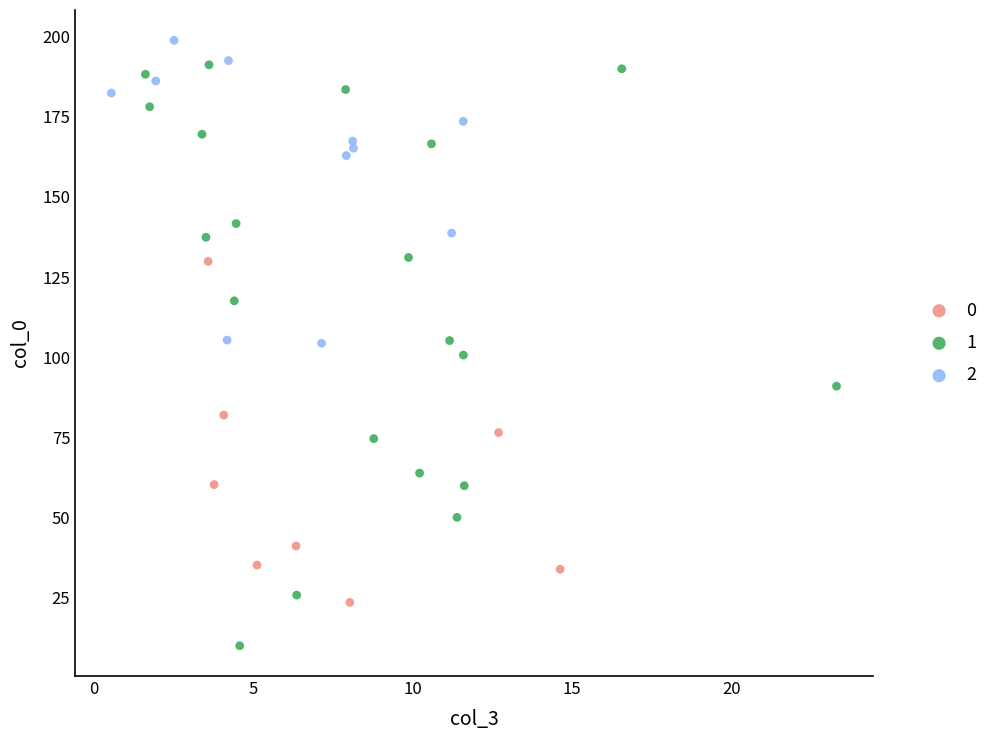

Which series has the widest spread of Y values?

1